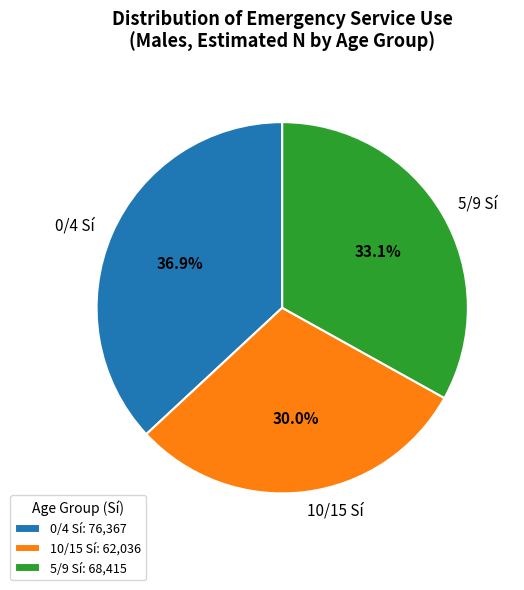

Between 0/4 Sí and 10/15 Sí, which is larger?

0/4 Sí